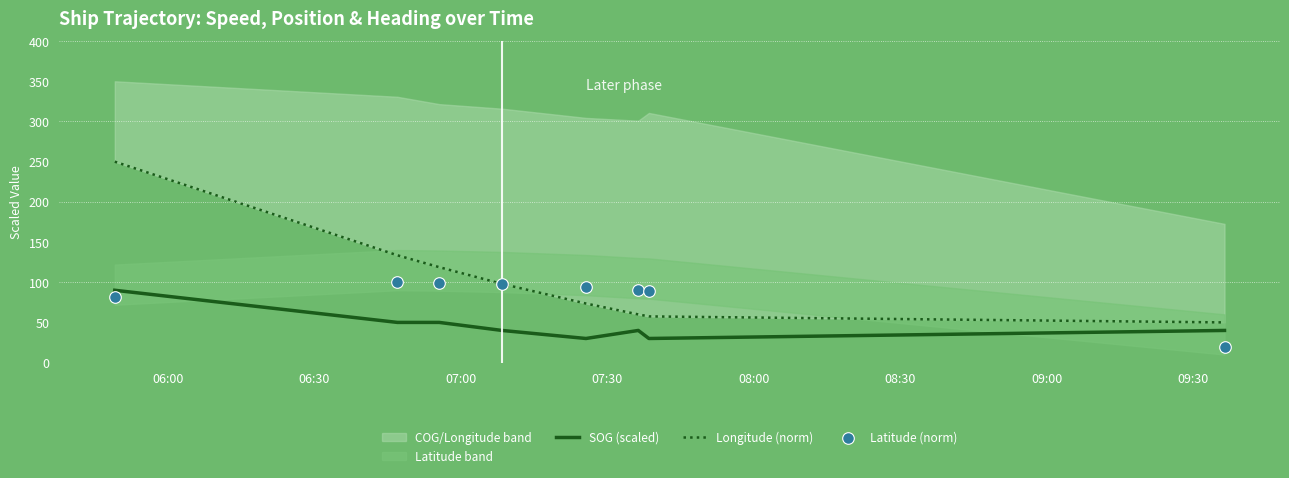

Which series reaches the minimum Y coordinate?

Latitude (norm)